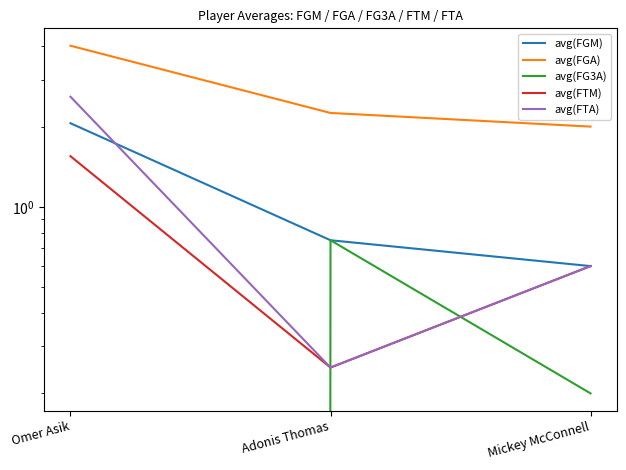

Where is avg(FG3A) nearest to the value 0?

Omer Asik